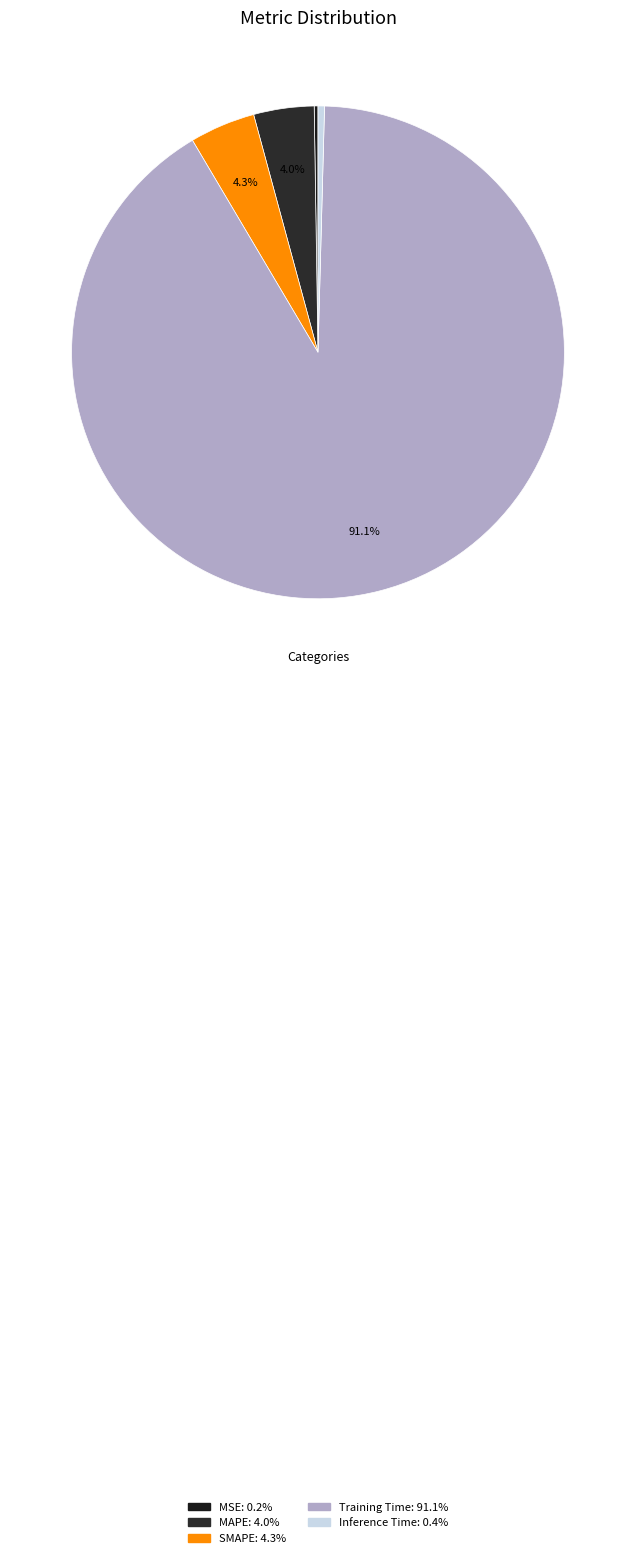

Which category has the smallest portion of the pie?

MSE